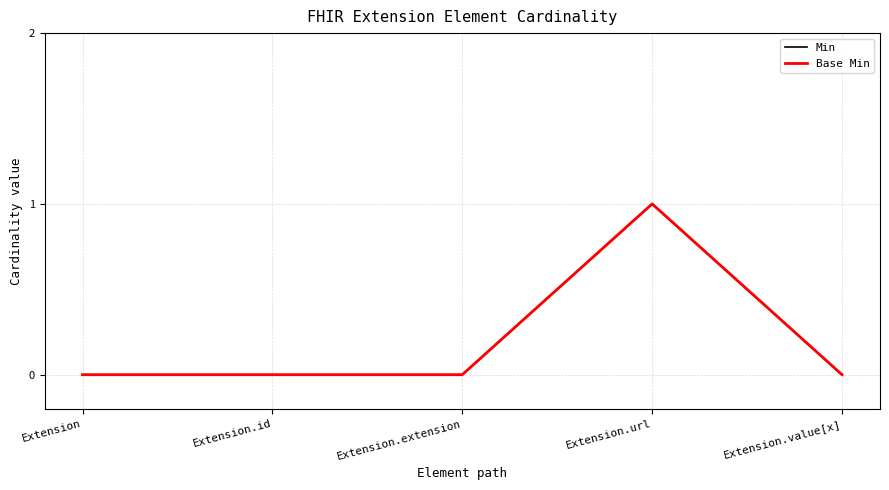

Between Extension.value[x] and Extension.extension, which is larger?

Extension.value[x]